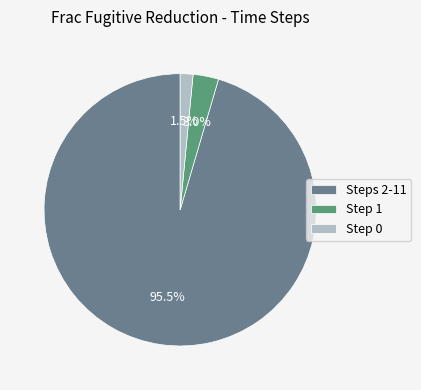

Is there any slice that represents more than half of the pie?

Yes